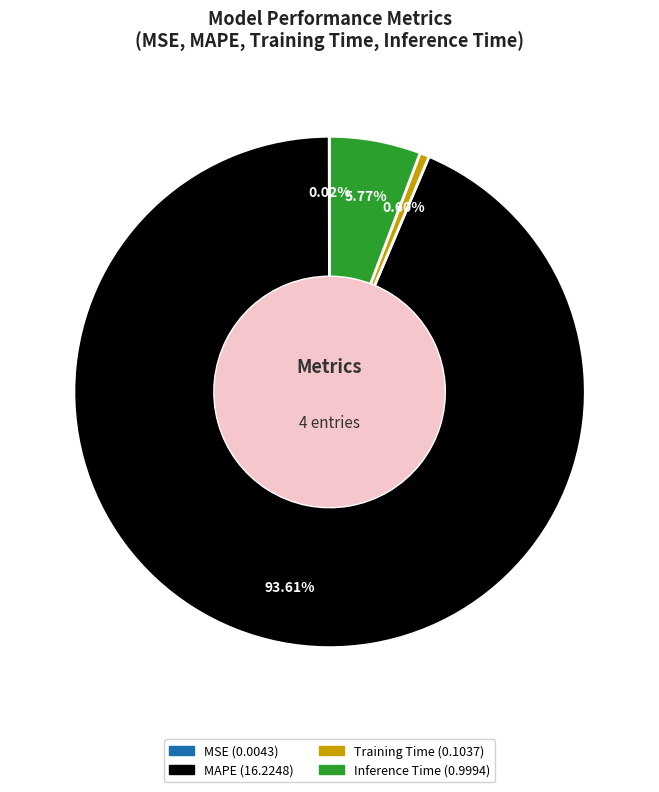

To the nearest percent, what is the difference between the largest and smallest slice percentages?

94%